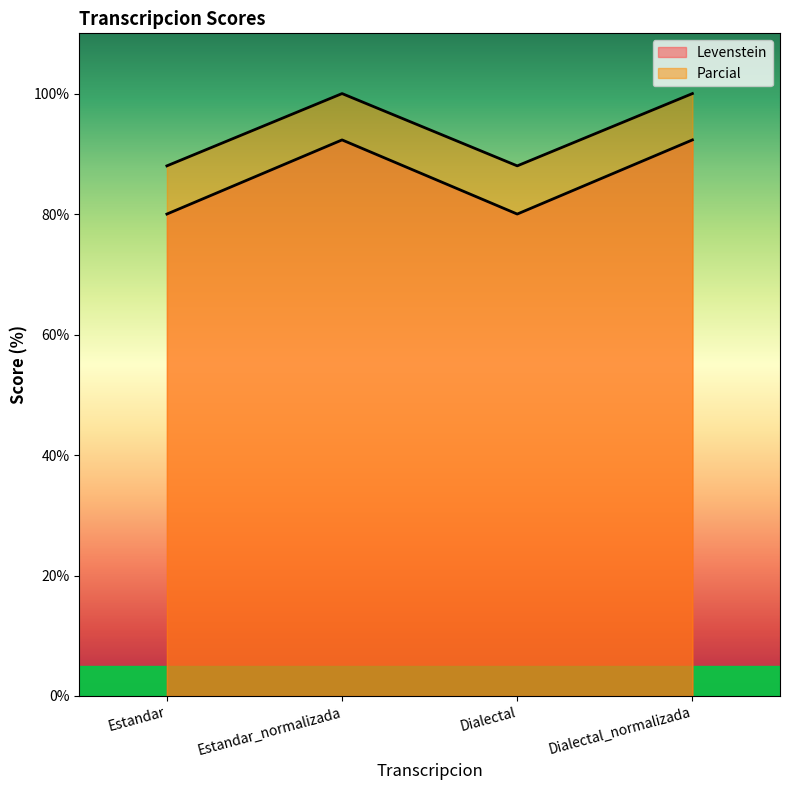

Between Estandar_normalizada and Estandar, which is larger?

Estandar_normalizada